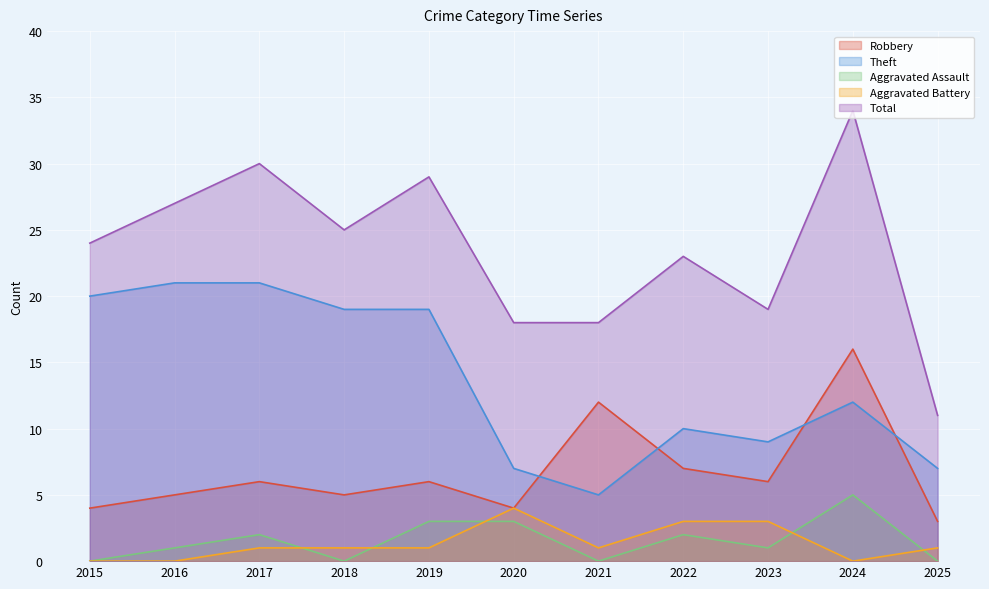

What is the difference between the highest and lowest values at 2024?

34